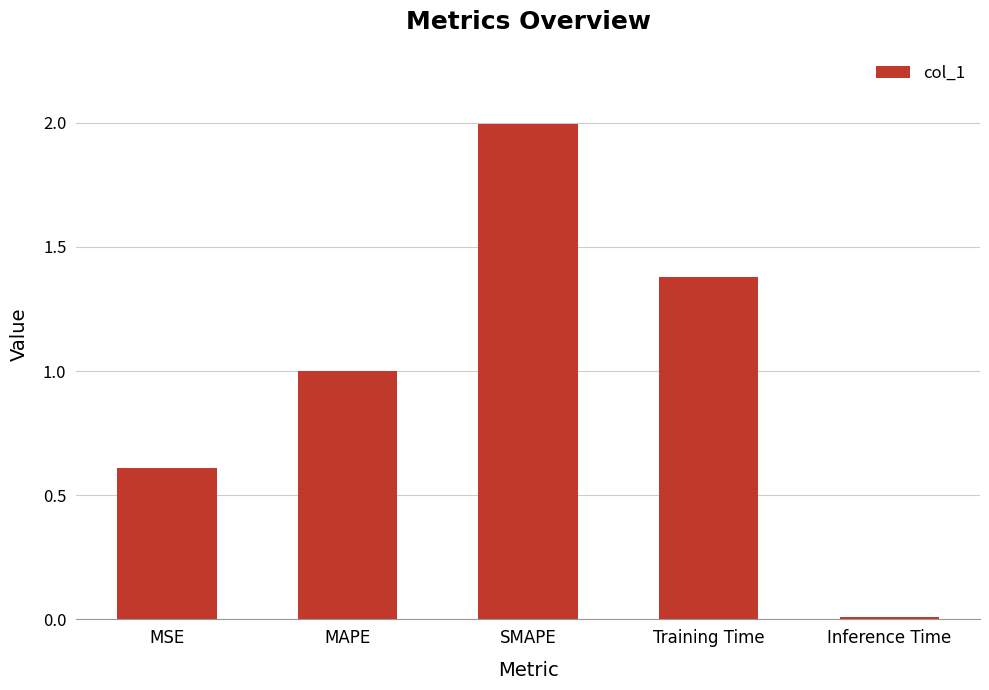

What is the difference between the maximum and minimum values?

2.0